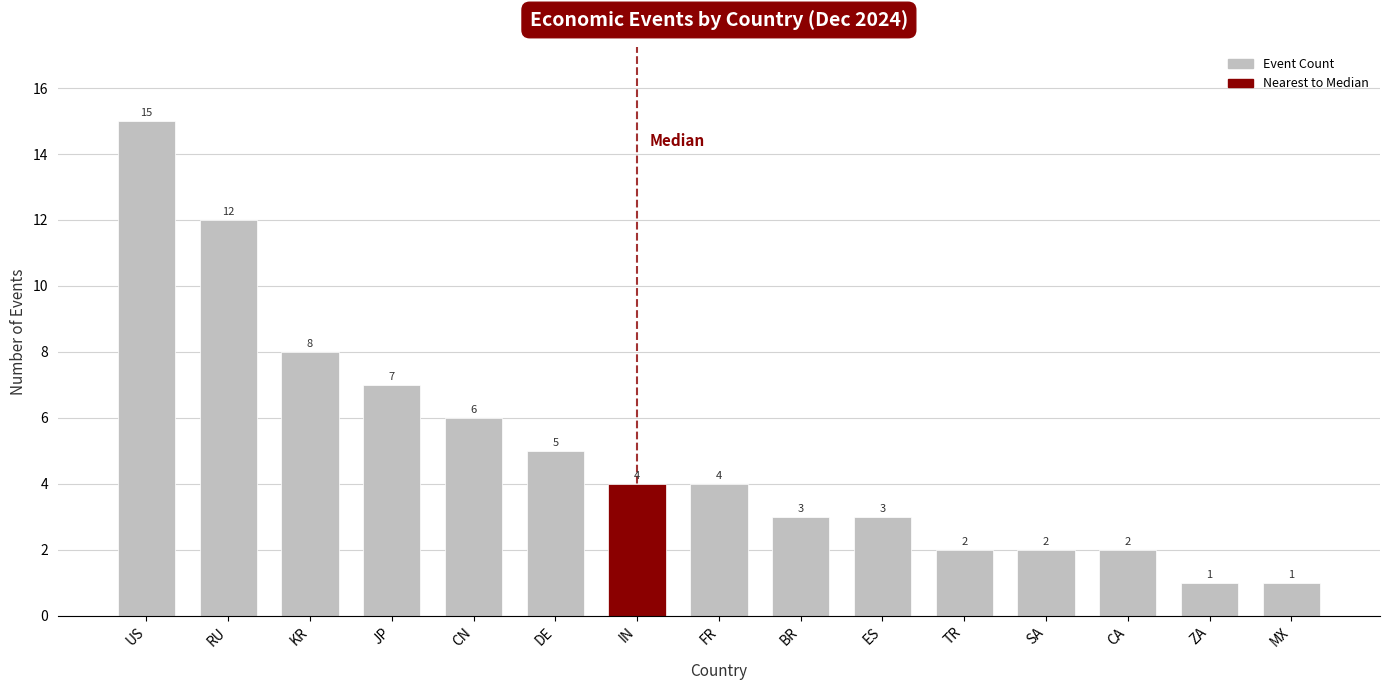

What position from the right is DE?

10